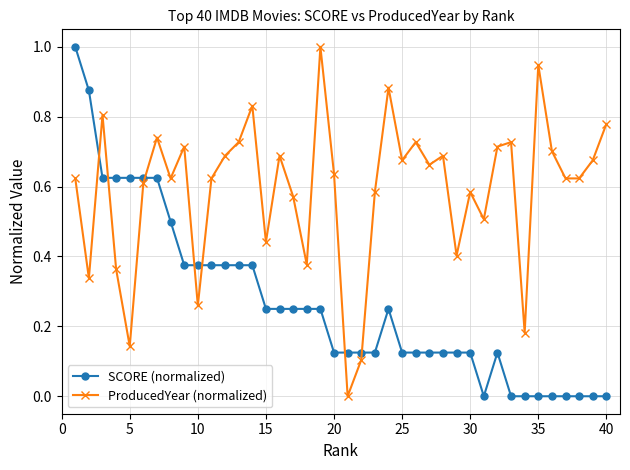

After their last crossing, which series has the higher values: ProducedYear (normalized) or SCORE (normalized)?

ProducedYear (normalized)